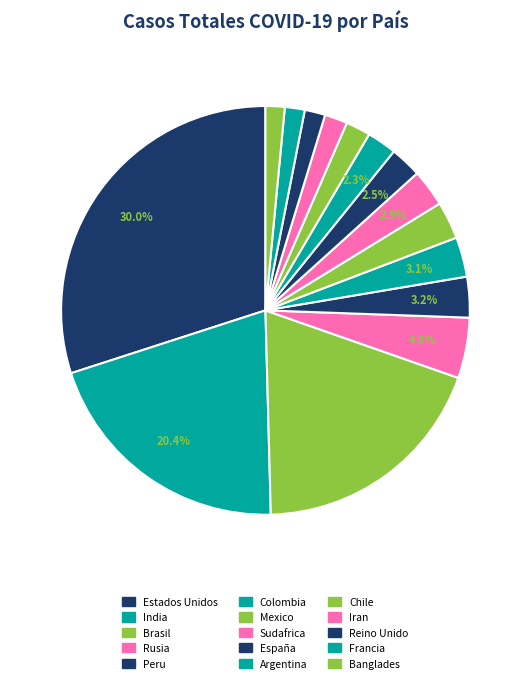

Rank the categories by value from highest to lowest.

Estados Unidos, India, Brasil, Rusia, Peru, Colombia, Mexico, Sudafrica, España, Argentina, Chile, Iran, Reino Unido, Francia, Banglades